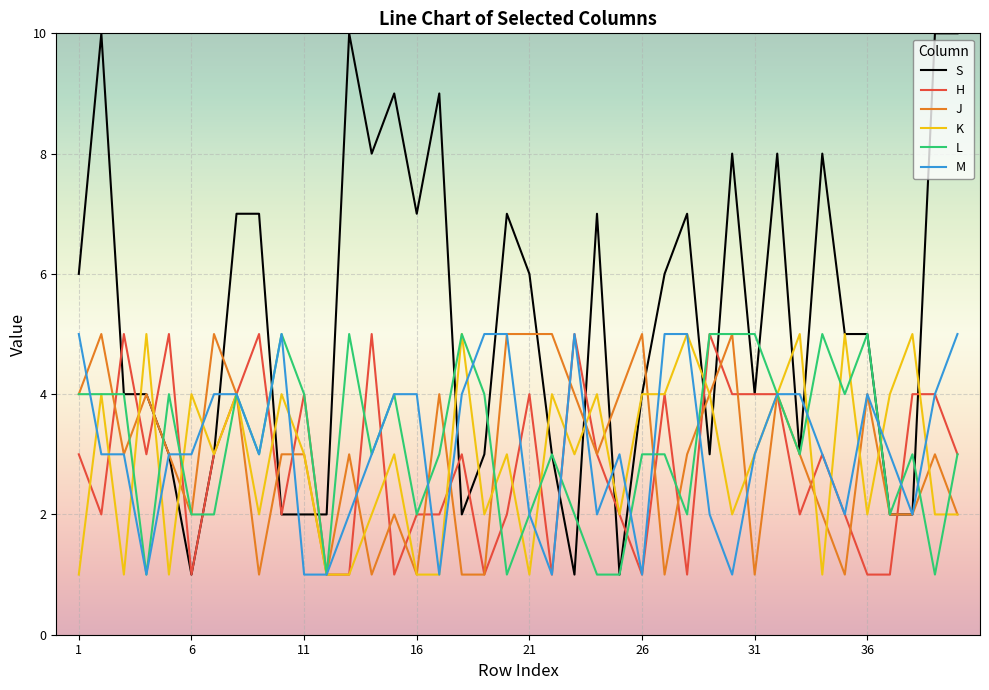

What is the maximum value for K?

5